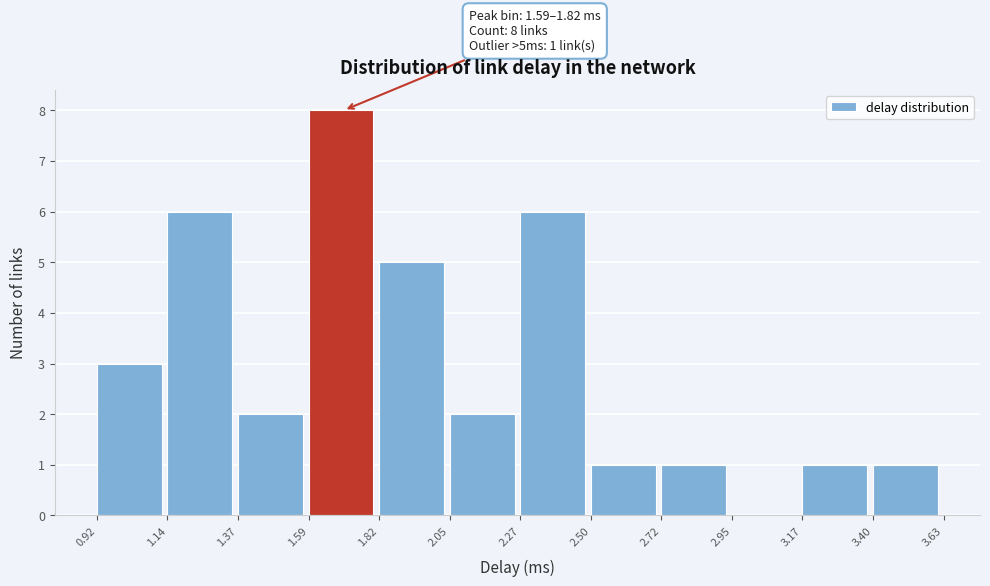

Over which range of the x-axis is the bar tallest?

1.59 to 1.82